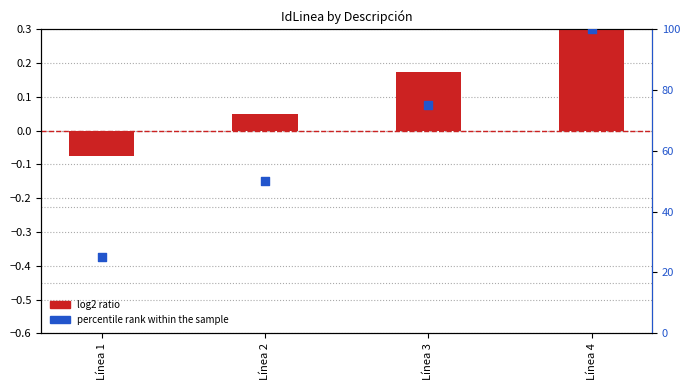

What are all the series names shown in the legend?

log2 ratio, percentile rank within the sample